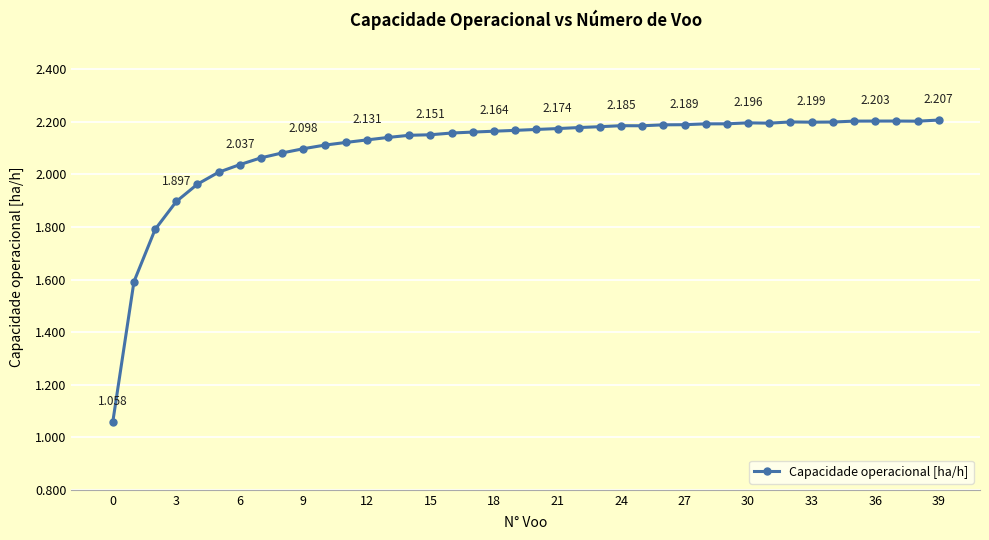

How many data points does each series have?

40